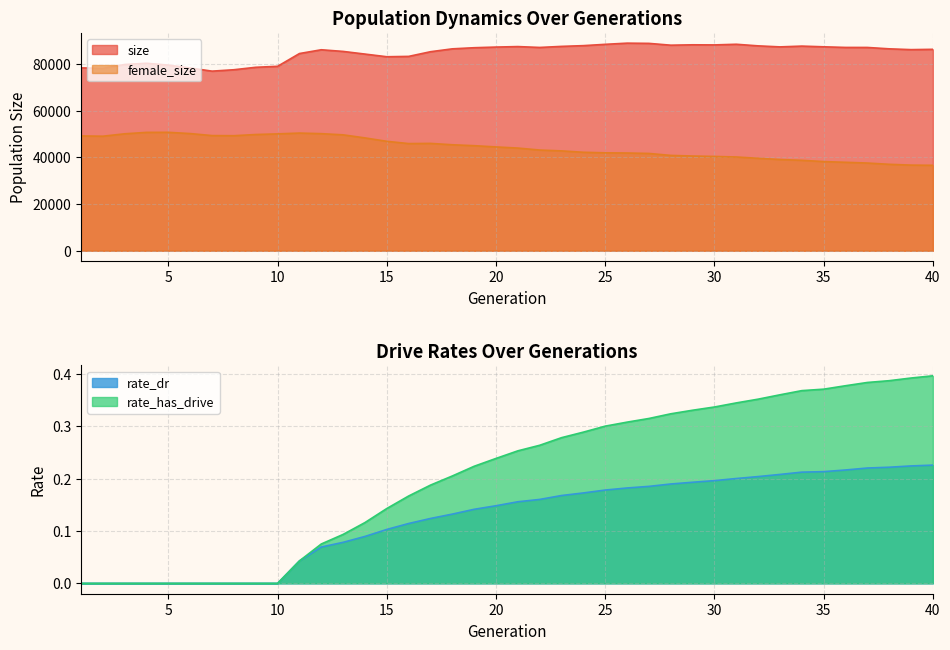

The value of rate_dr at 40 is 0.1. True or false?

False